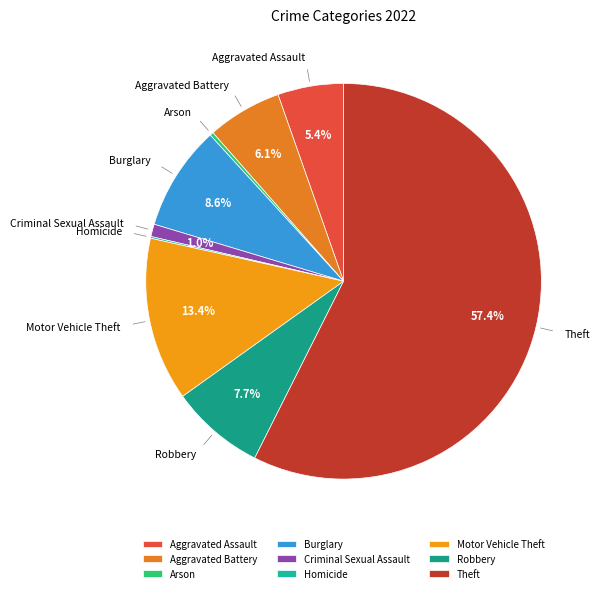

Between Aggravated Battery and Theft, which is larger?

Theft